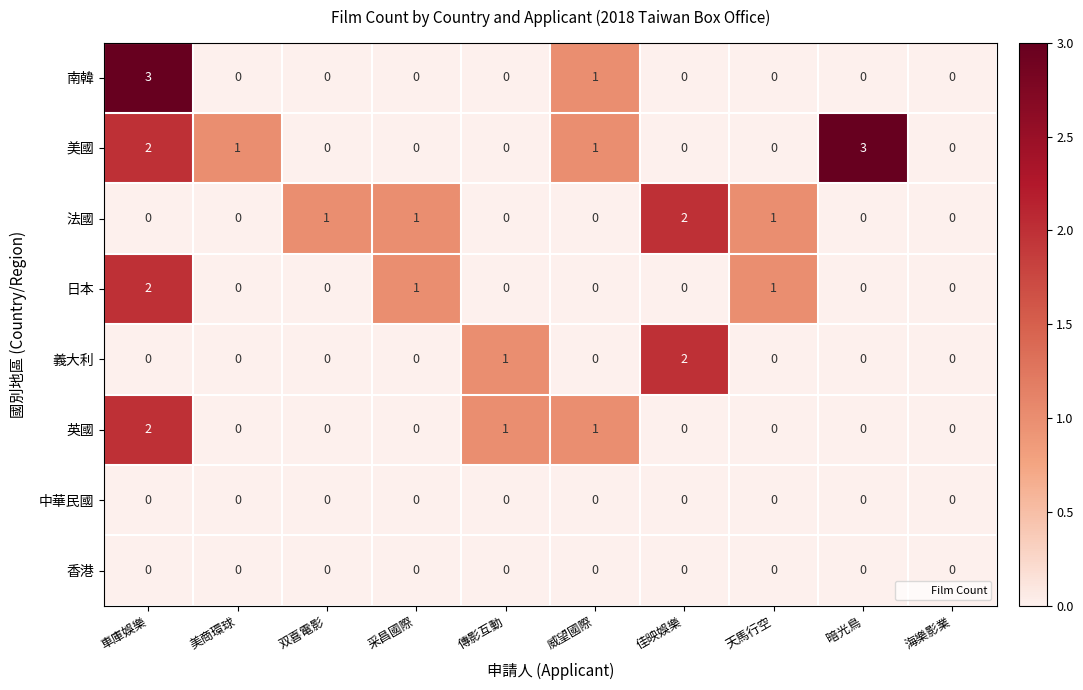

How many distinct data groups are displayed?

8